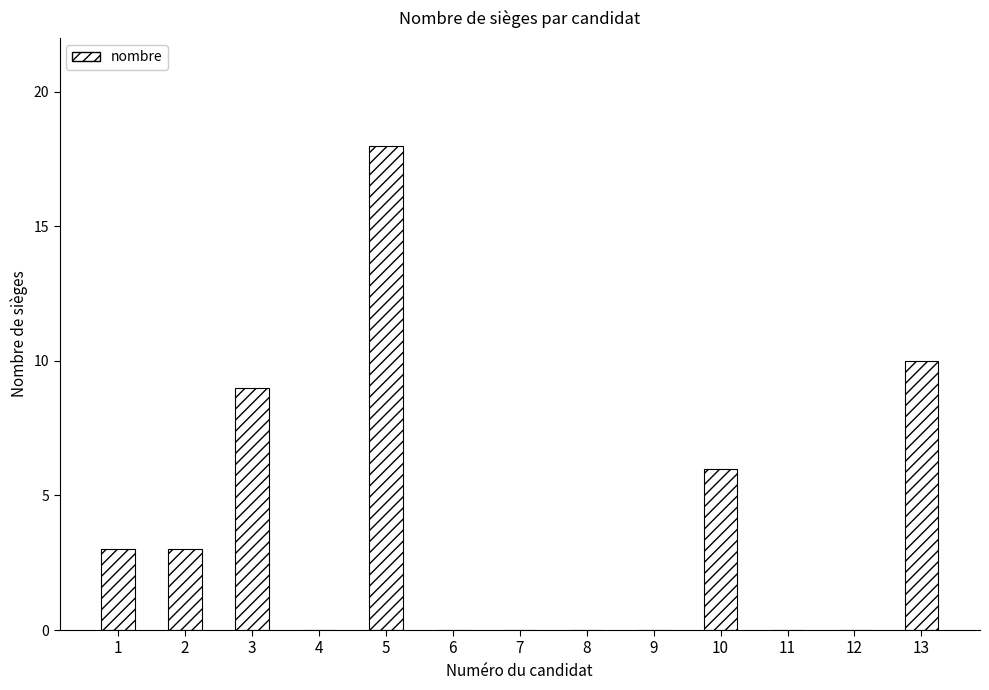

What is the average value?

4